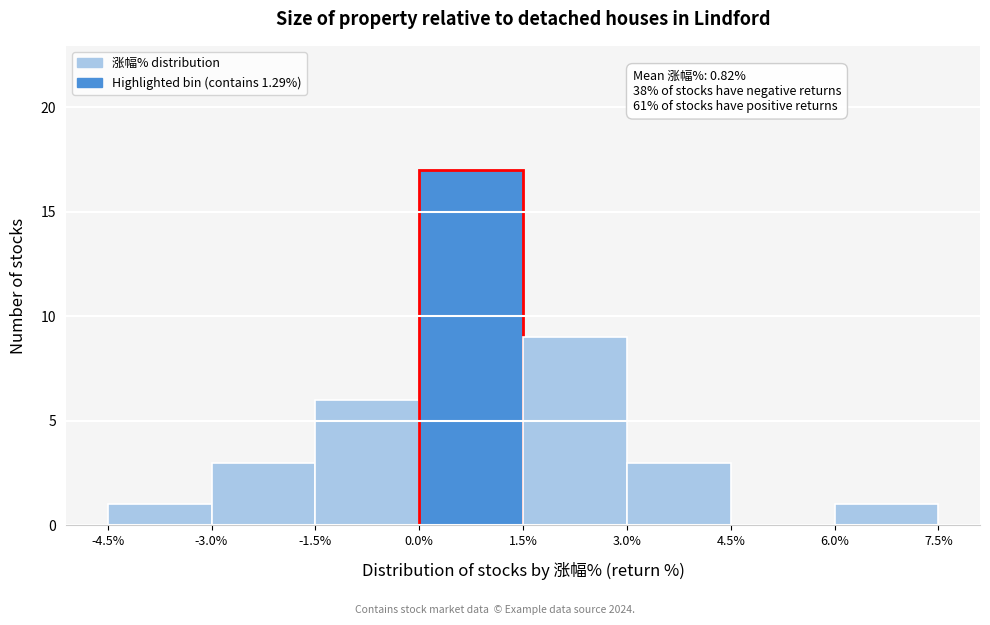

Which range on the x-axis has the tallest bar?

0.0% to 1.5%